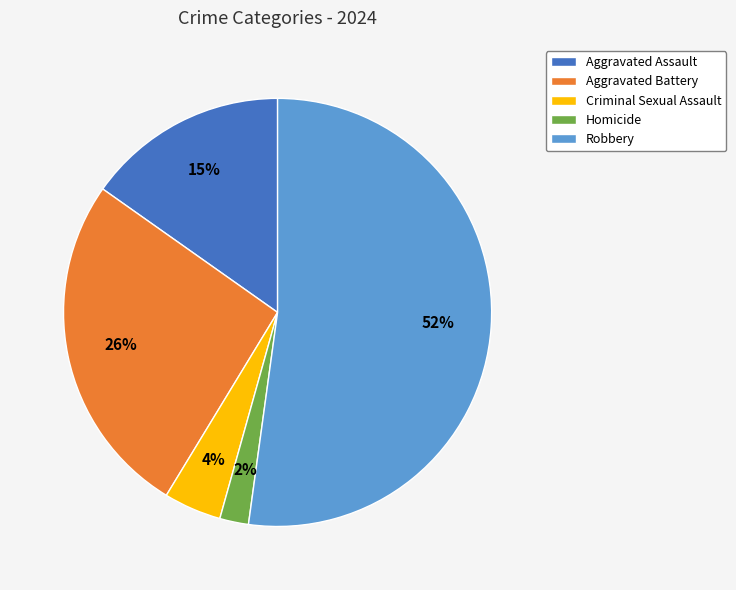

Rank the categories by value from highest to lowest.

Robbery, Aggravated Battery, Aggravated Assault, Criminal Sexual Assault, Homicide